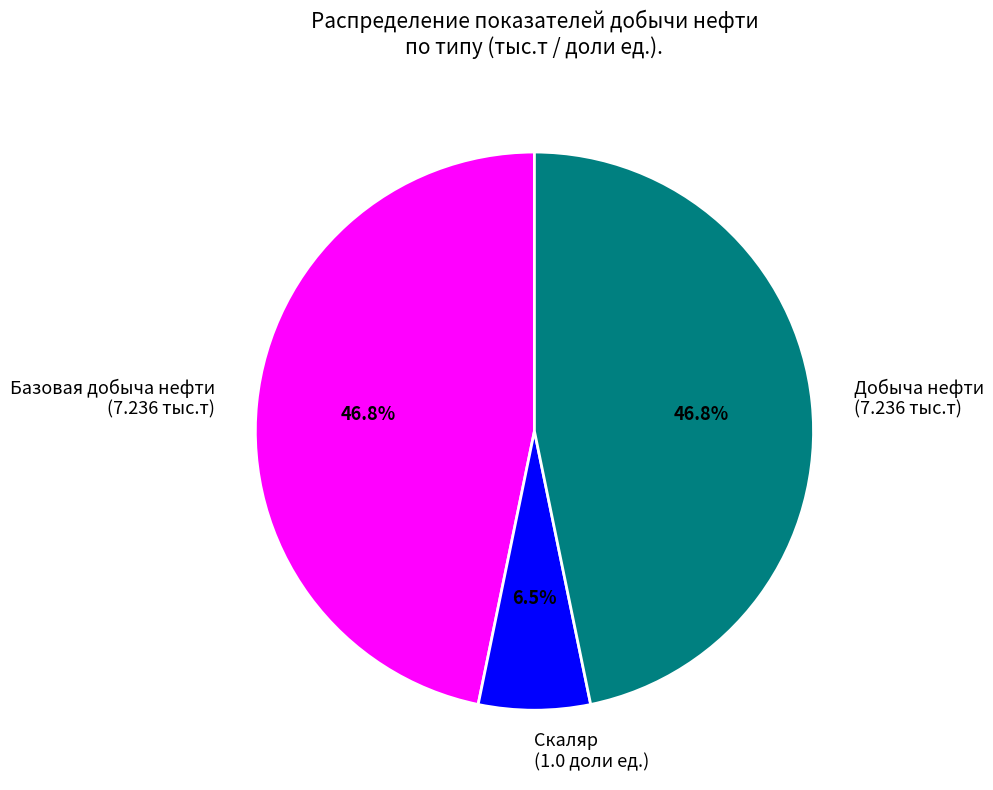

Does any single category account for the majority?

No